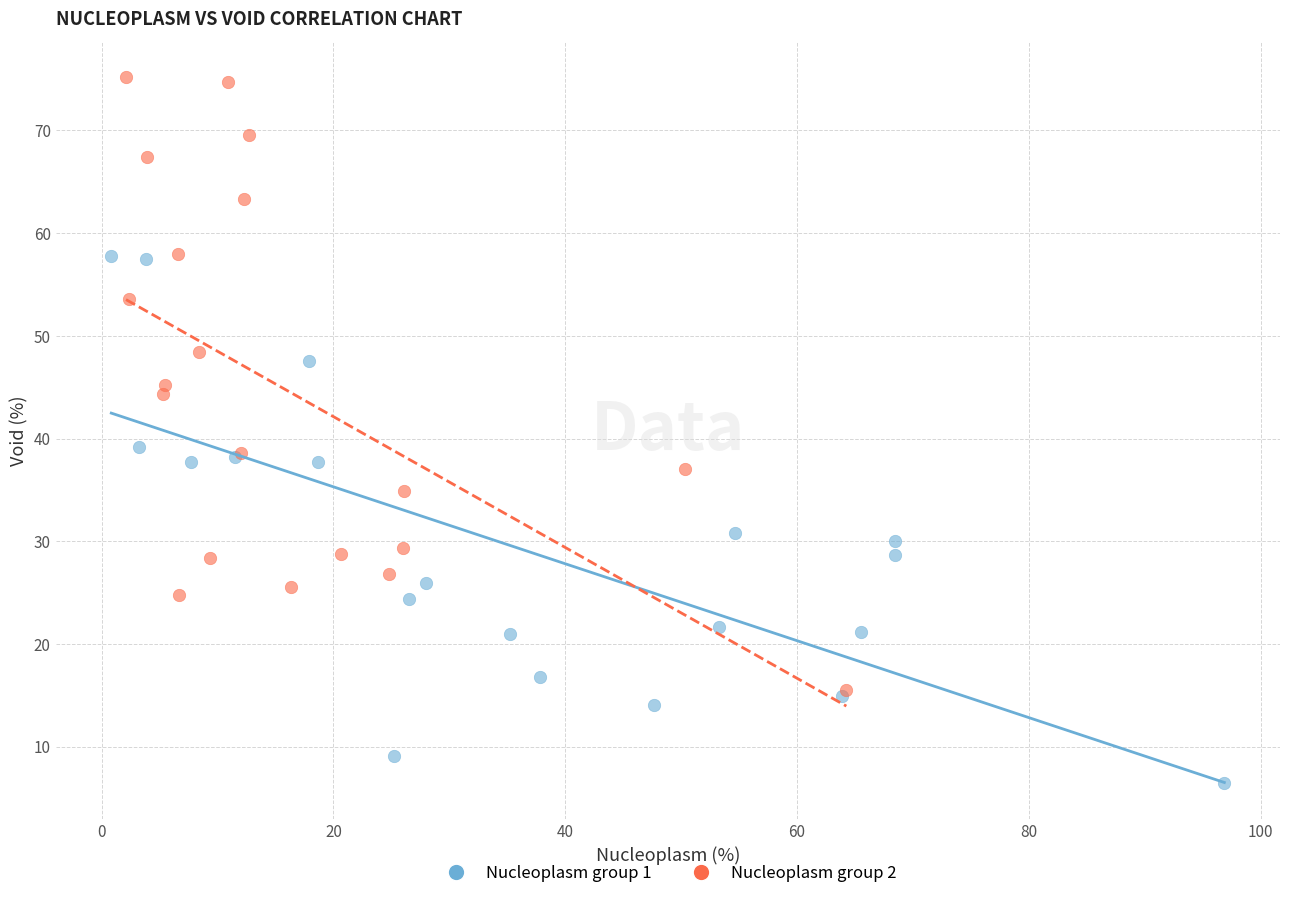

Which series contains the highest Y value?

Nucleoplasm group 2